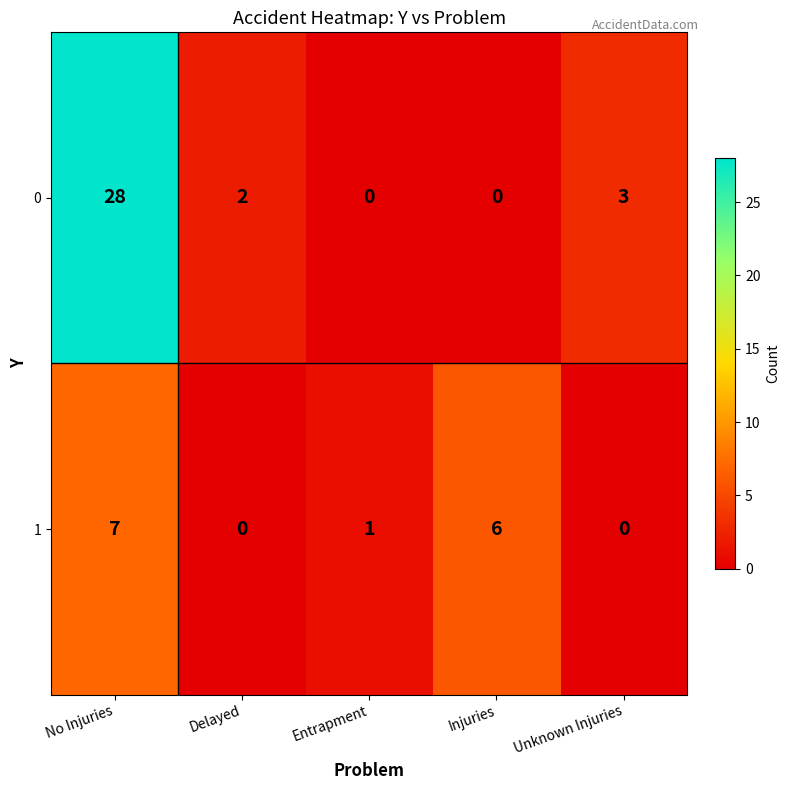

Rank the series by their maximum value, from highest to lowest.

0, 1